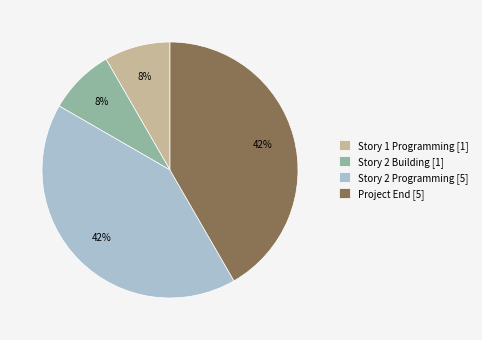

Is it true that Story 2 Programming [5] is 36% of the pie?

False